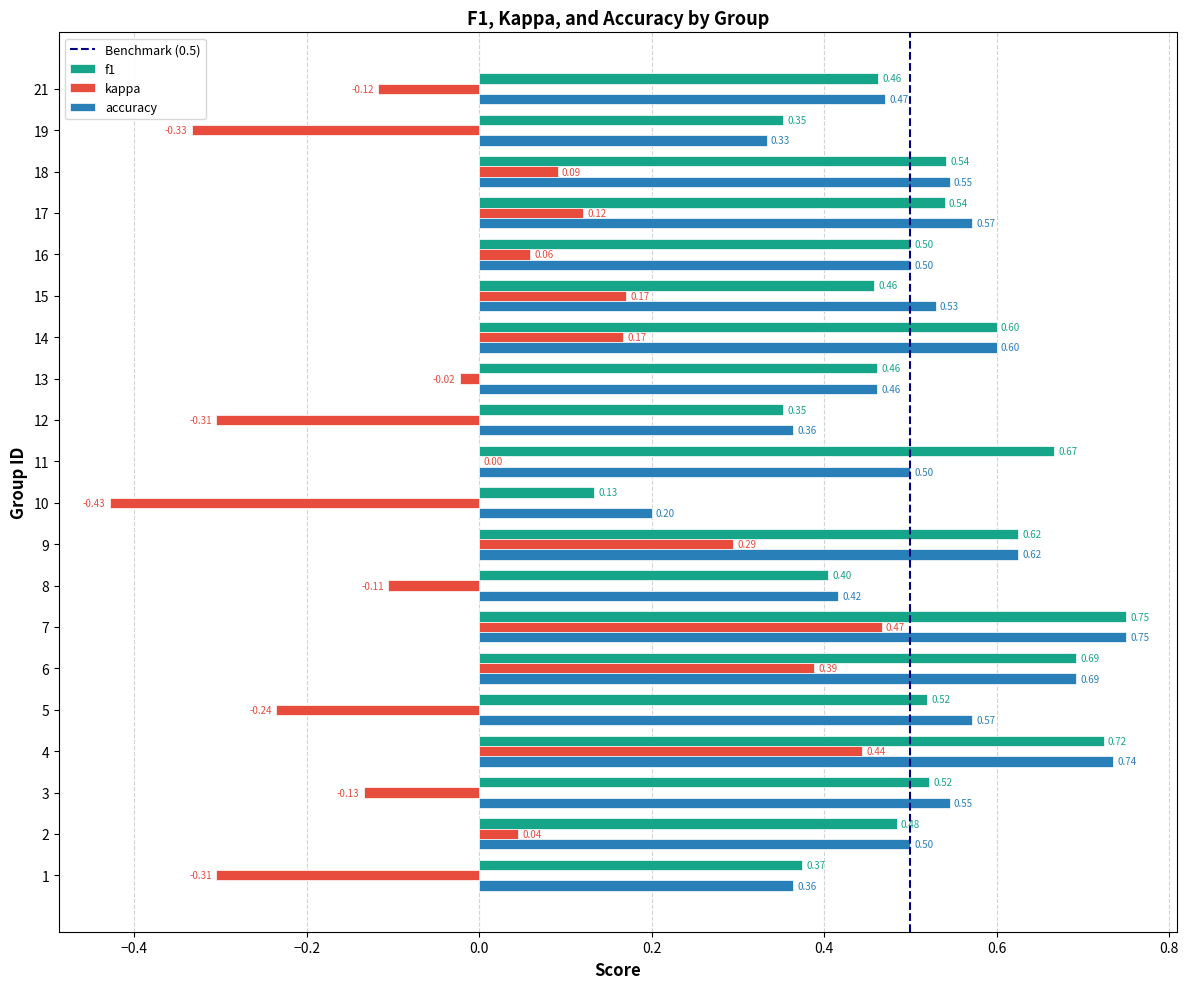

Which series has the largest total across all categories?

accuracy